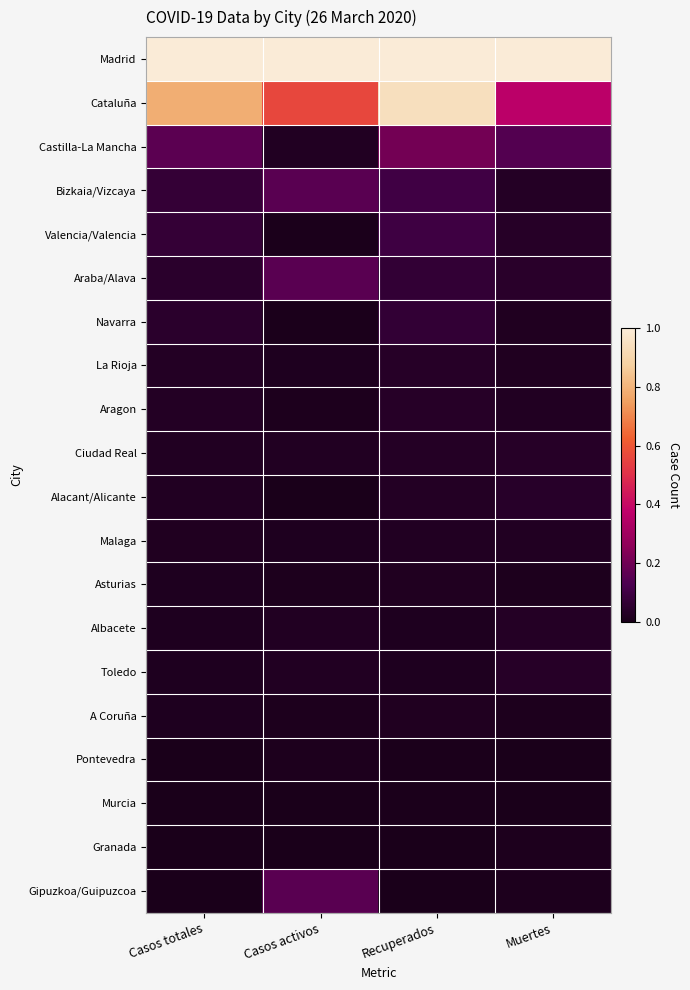

Reading left to right, what are all the values shown in this chart?

Madrid: Casos totales=1.0	Casos activos=1.0	Recuperados=1.0	Muertes=1.0
Cataluña: Casos totales=0.8	Casos activos=0.6	Recuperados=0.9	Muertes=0.4
Castilla-La Mancha: Casos totales=0.2	Casos activos=0.0	Recuperados=0.2	Muertes=0.1
Bizkaia/Vizcaya: Casos totales=0.1	Casos activos=0.2	Recuperados=0.1	Muertes=0.0
Valencia/Valencia: Casos totales=0.1	Casos activos=0.0	Recuperados=0.1	Muertes=0.0
Araba/Alava: Casos totales=0.0	Casos activos=0.2	Recuperados=0.1	Muertes=0.0
Navarra: Casos totales=0.0	Casos activos=0.0	Recuperados=0.1	Muertes=0.0
La Rioja: Casos totales=0.0	Casos activos=0.0	Recuperados=0.0	Muertes=0.0
Aragon: Casos totales=0.0	Casos activos=0.0	Recuperados=0.0	Muertes=0.0
Ciudad Real: Casos totales=0.0	Casos activos=0.0	Recuperados=0.0	Muertes=0.0
Alacant/Alicante: Casos totales=0.0	Casos activos=0.0	Recuperados=0.0	Muertes=0.0
Malaga: Casos totales=0.0	Casos activos=0.0	Recuperados=0.0	Muertes=0.0
Asturias: Casos totales=0.0	Casos activos=0.0	Recuperados=0.0	Muertes=0.0
Albacete: Casos totales=0.0	Casos activos=0.0	Recuperados=0.0	Muertes=0.0
Toledo: Casos totales=0.0	Casos activos=0.0	Recuperados=0.0	Muertes=0.0
A Coruña: Casos totales=0.0	Casos activos=0.0	Recuperados=0.0	Muertes=0.0
Pontevedra: Casos totales=0.0	Casos activos=0.0	Recuperados=0.0	Muertes=0.0
Murcia: Casos totales=0.0	Casos activos=0.0	Recuperados=0.0	Muertes=0.0
Granada: Casos totales=0.0	Casos activos=0.0	Recuperados=0.0	Muertes=0.0
Gipuzkoa/Guipuzcoa: Casos totales=0.0	Casos activos=0.2	Recuperados=0.0	Muertes=0.0